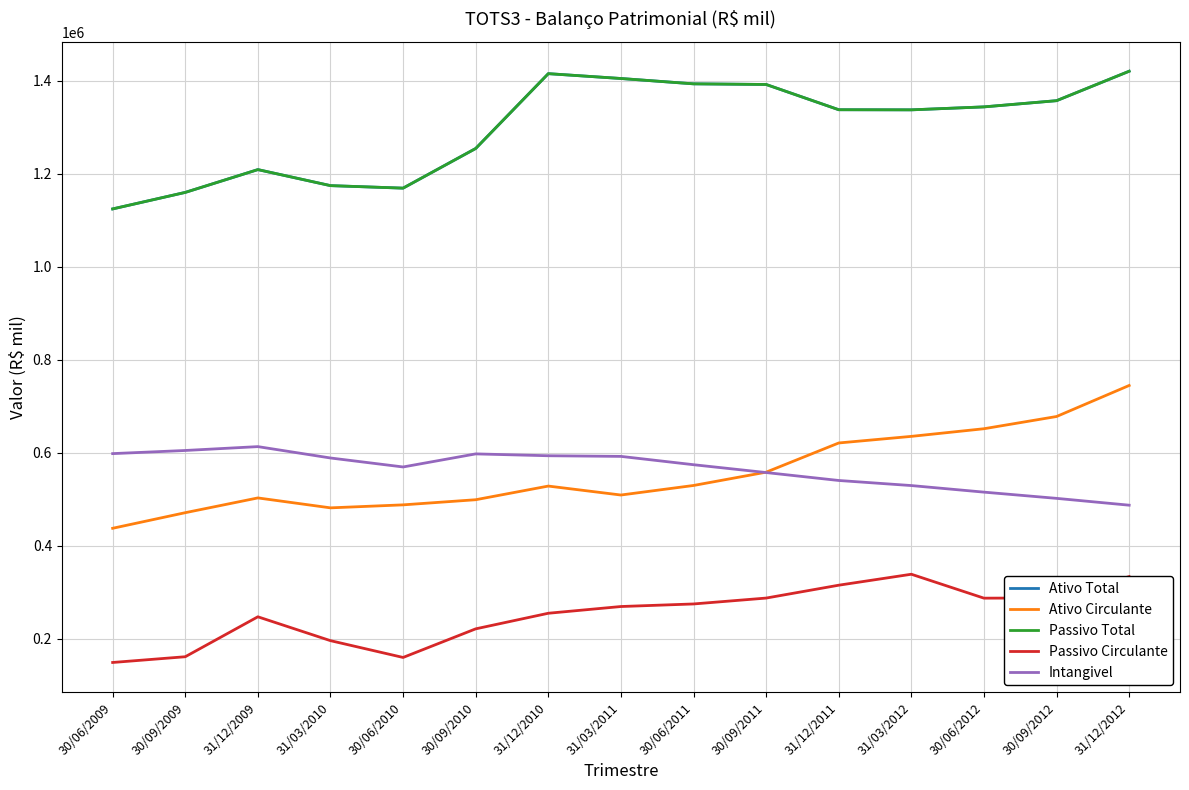

List the series in order of their peak value, lowest first.

Passivo Circulante, Intangivel, Ativo Circulante, Ativo Total, Passivo Total